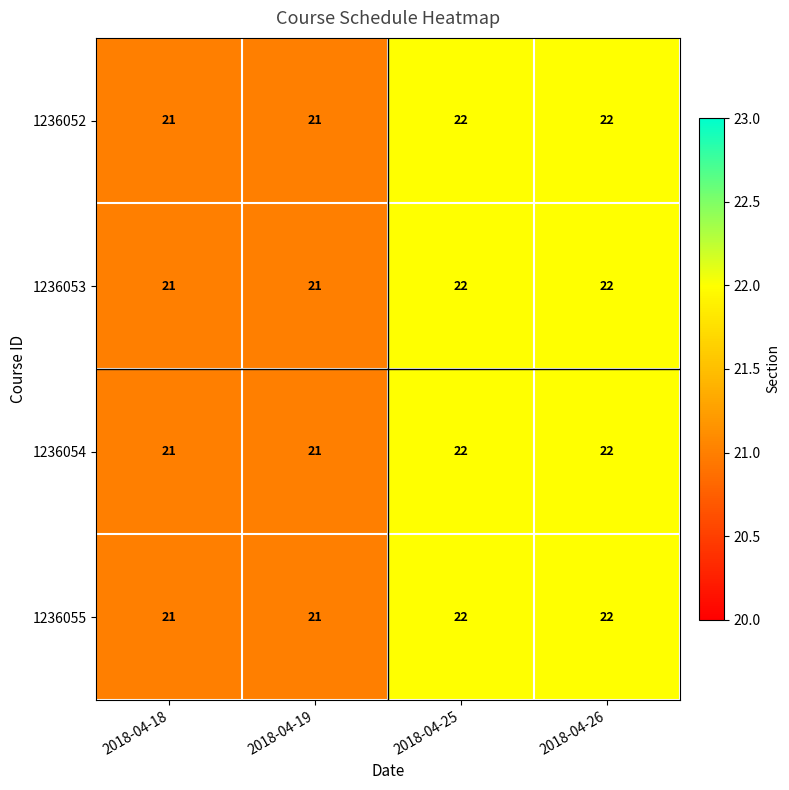

What is the total value across all series at 2018-04-26?

88